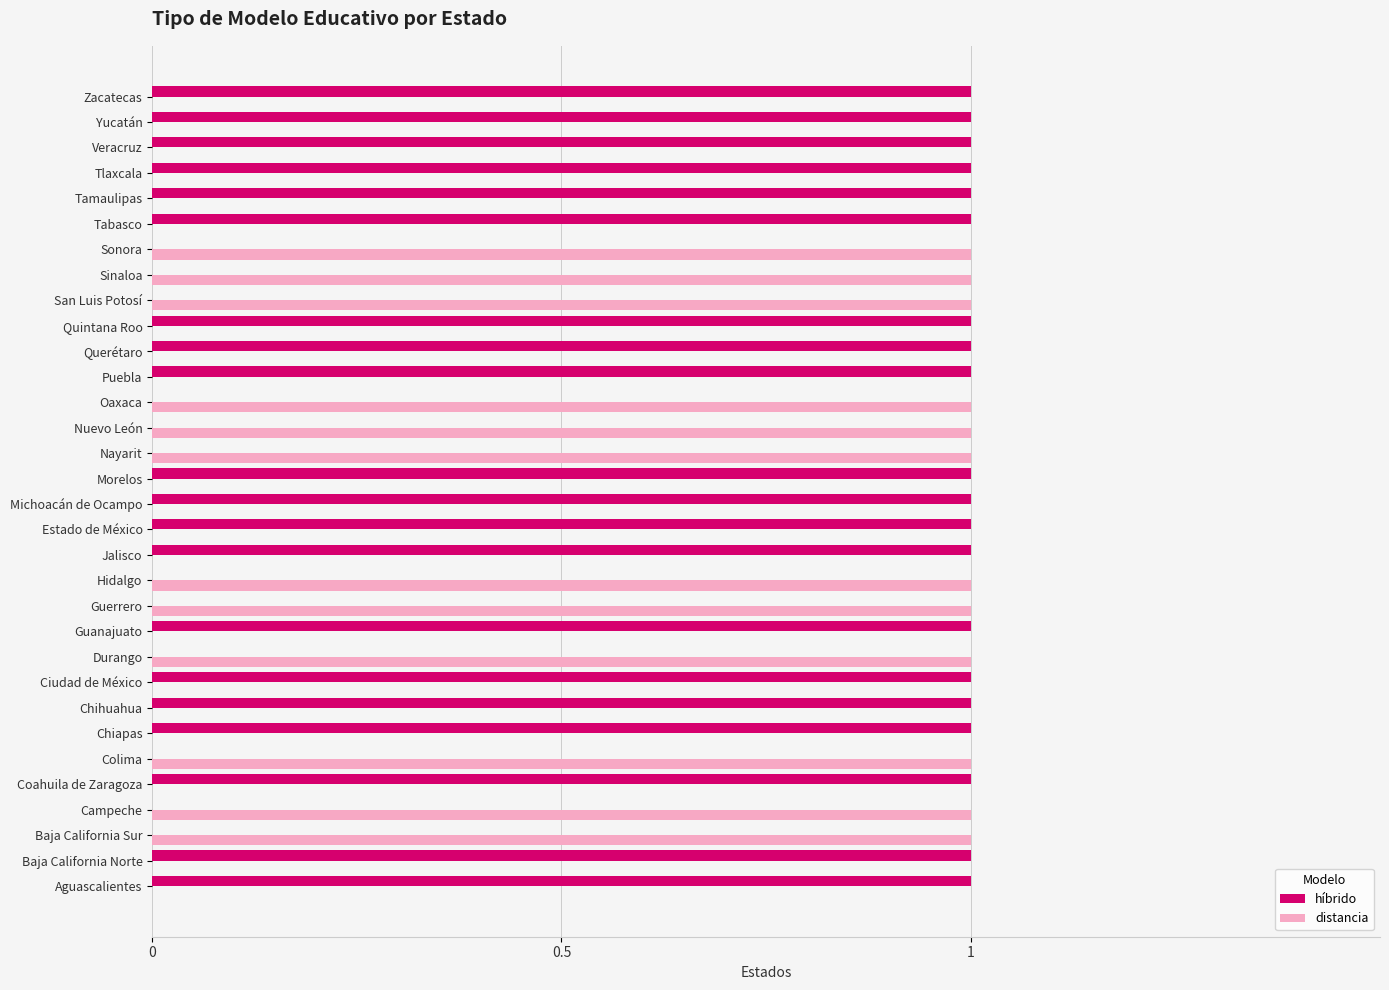

The distancia series shows -1 at Tamaulipas. True or false?

False